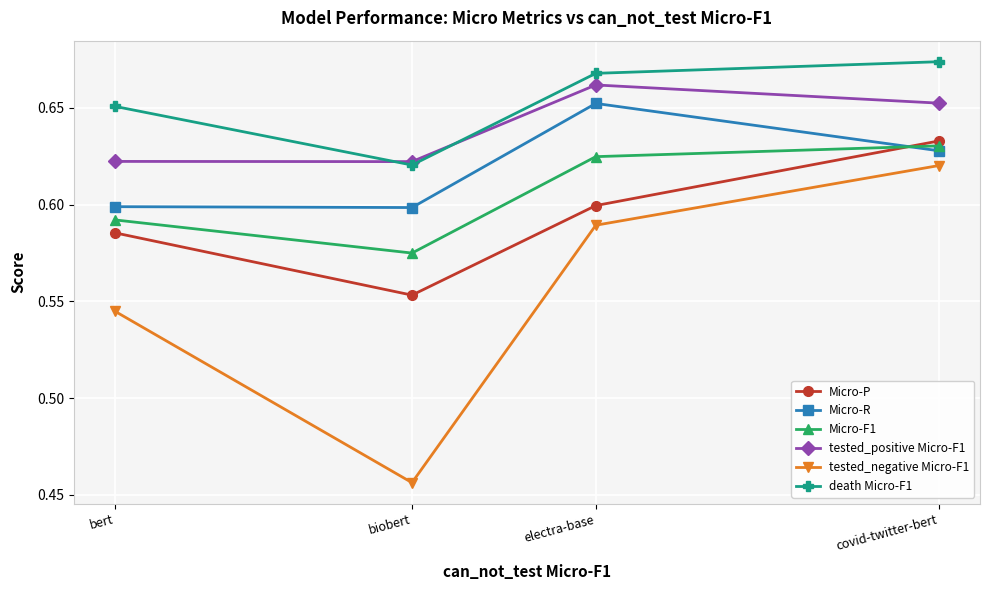

Is the value of tested_positive Micro-F1 at biobert greater than the value of death Micro-F1 at bert?

No